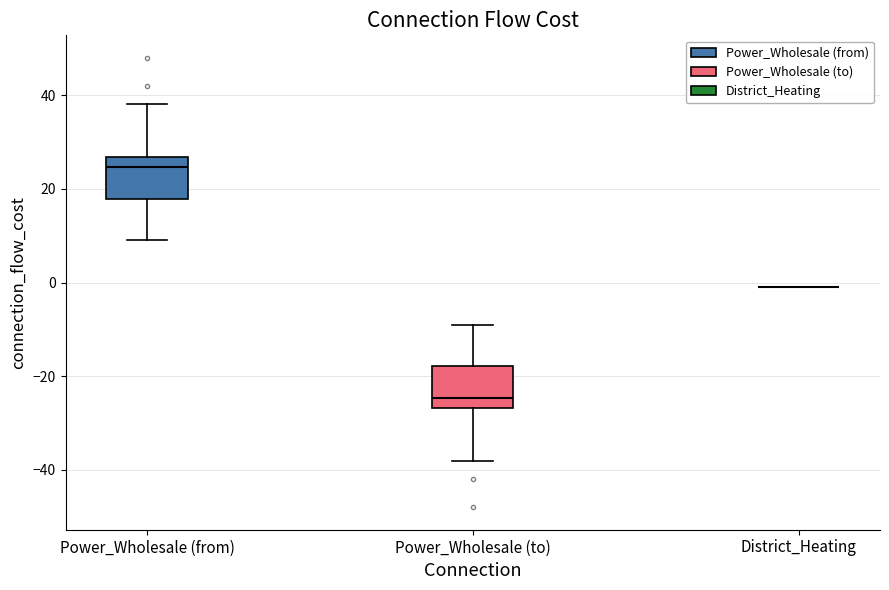

Where does the lower whisker of the box for Power_Wholesale (to) end on the y-axis? The values are not printed on the chart, so give them approximately, as read against the axis.

-38